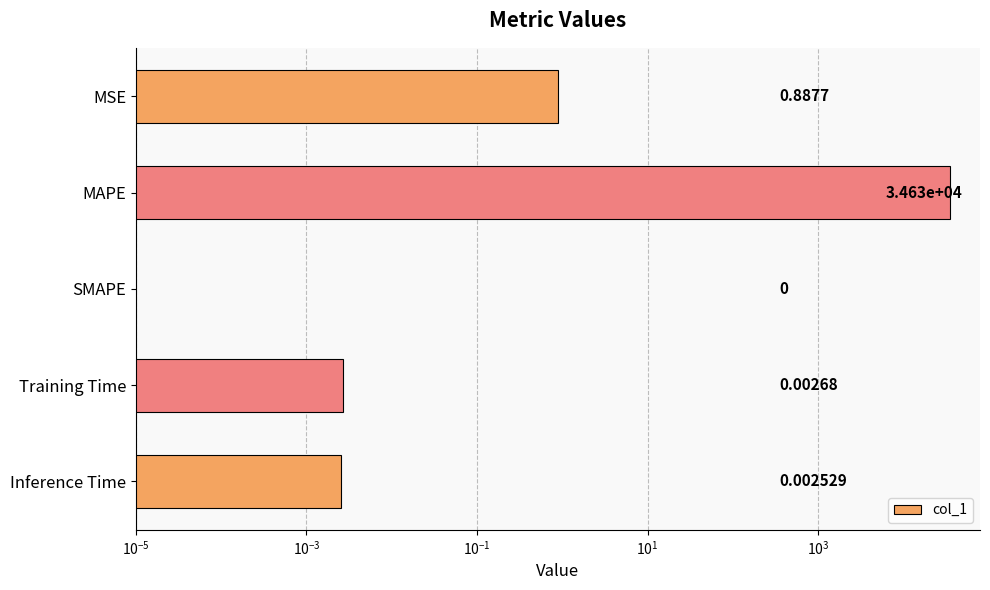

What is the sum of all values?

34627.1